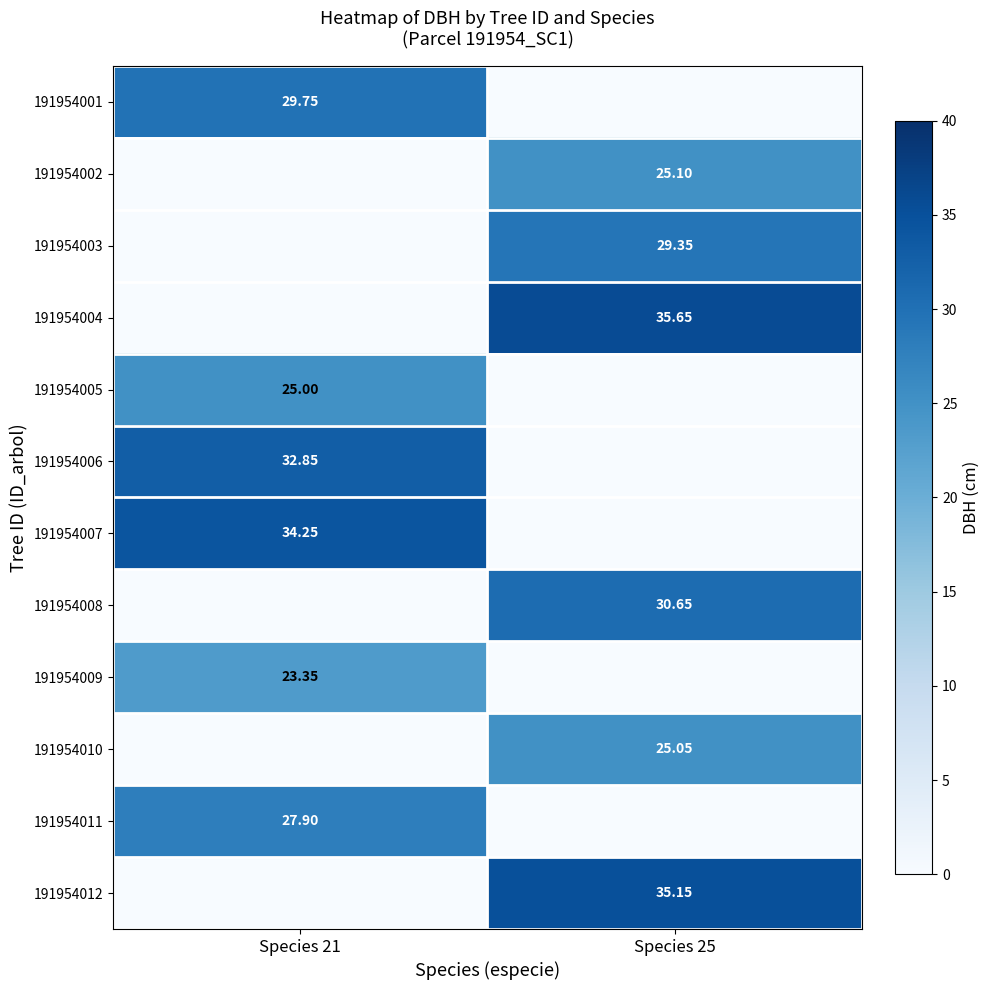

At Species 21, list the series in order from smallest to largest.

191954002, 191954003, 191954004, 191954008, 191954010, 191954012, 191954009, 191954005, 191954011, 191954001, 191954006, 191954007